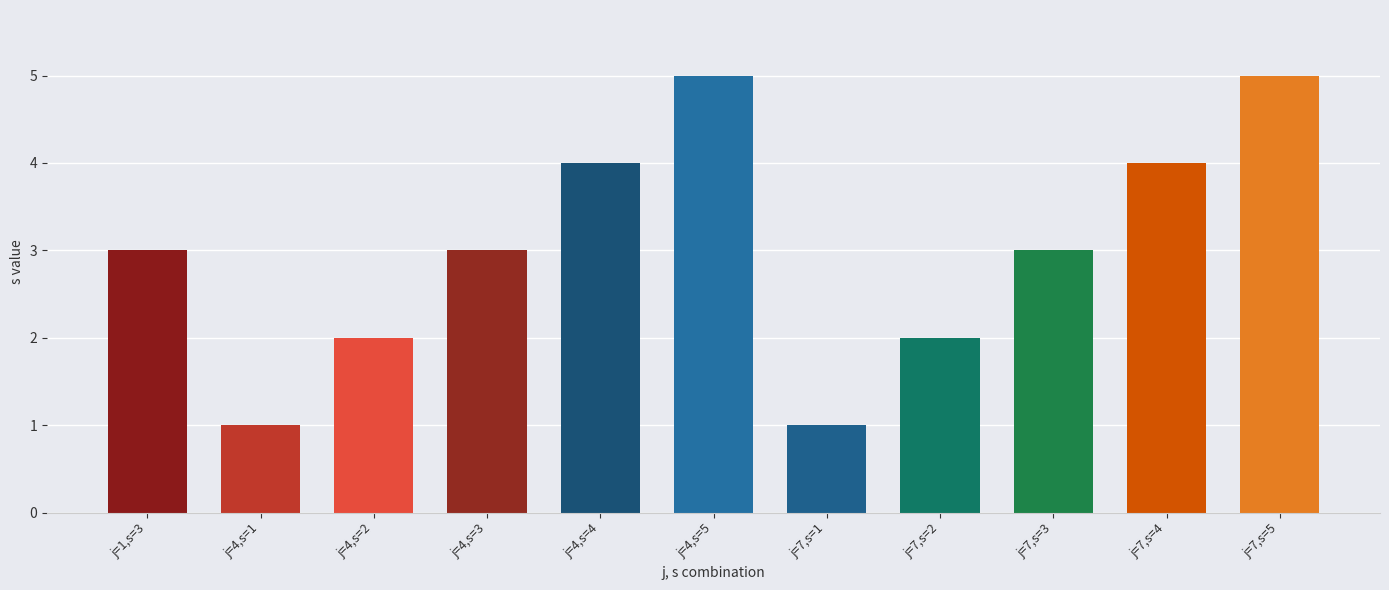

What is the maximum value shown in the chart?

5